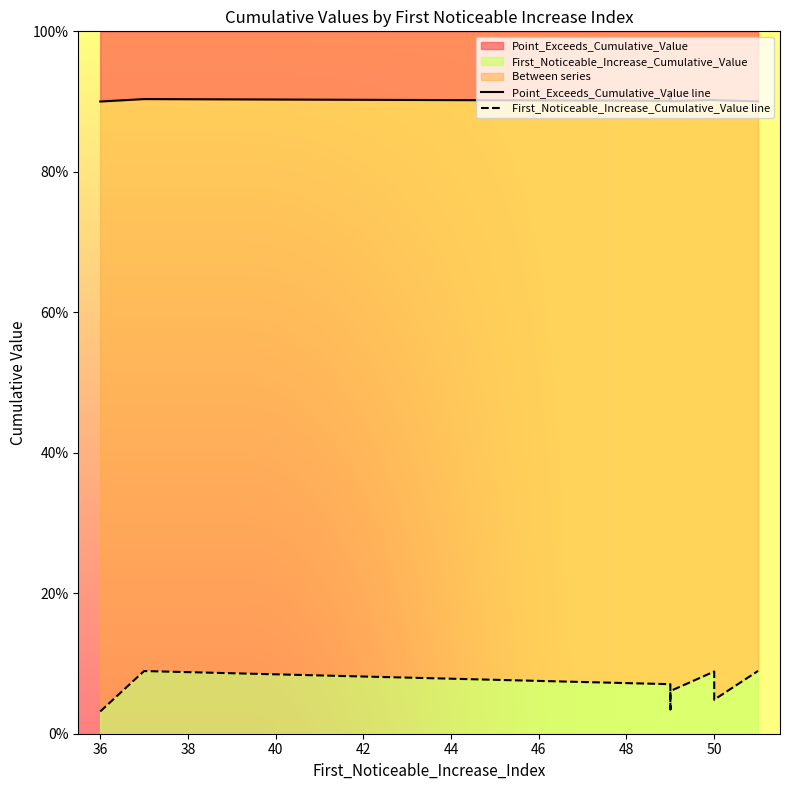

What is the maximum value shown in the chart?

0.9